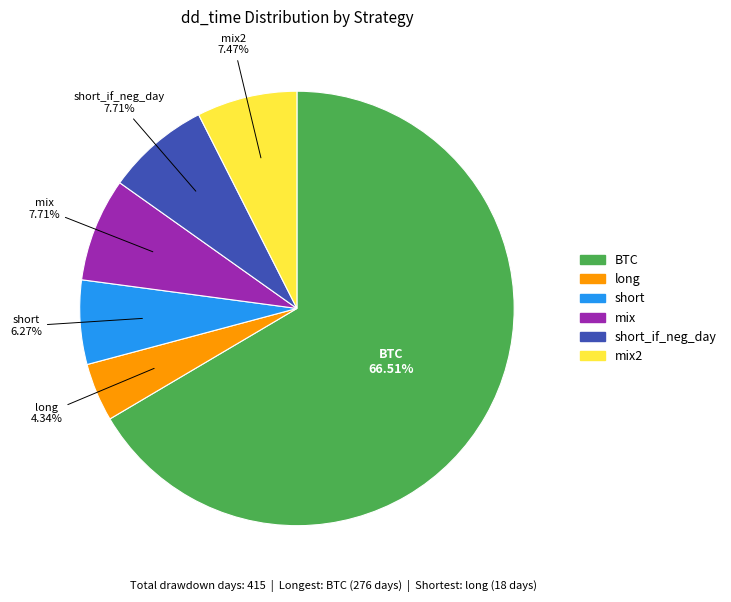

Does any single category account for the majority?

Yes